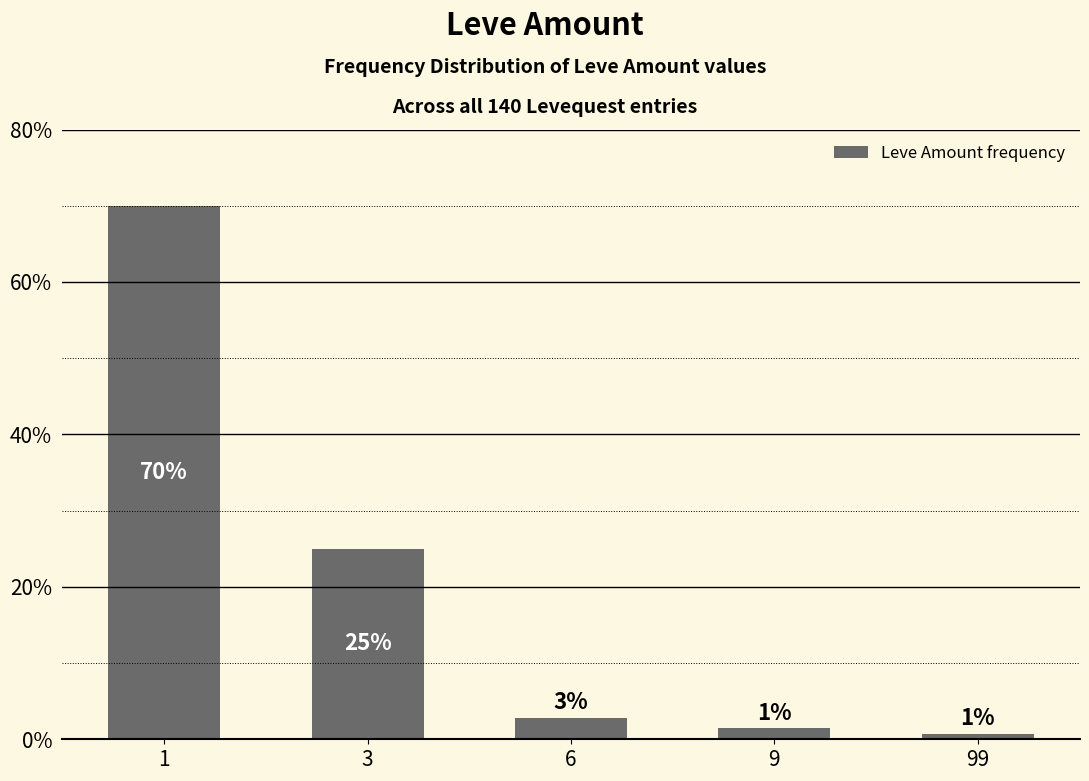

Are the bars horizontal?

No